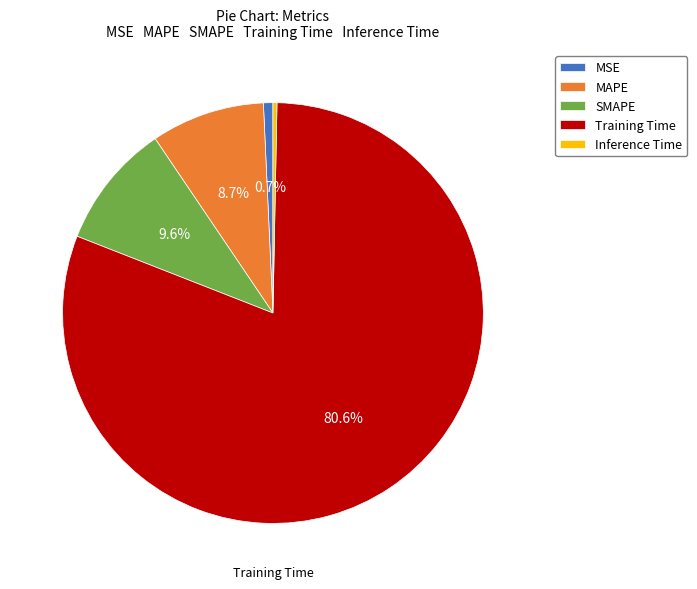

Is the sum of MSE and Training Time greater than half?

Yes